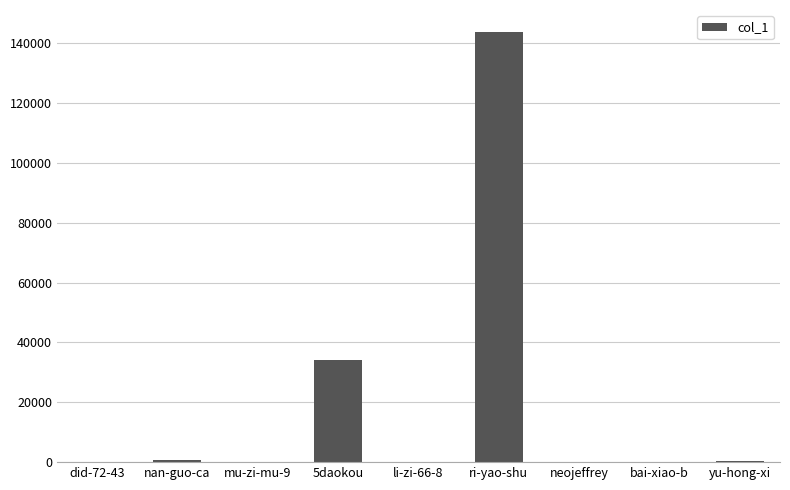

The chart shows a value of 1 at neojeffrey. True or false?

True